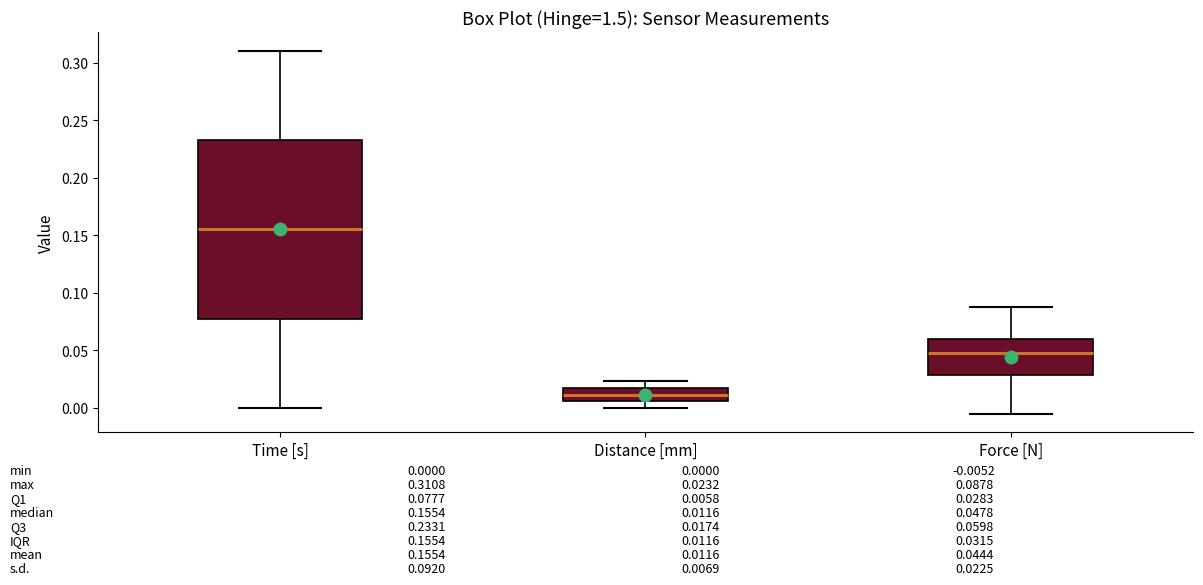

Comparing the boxes themselves (not the whiskers), which one is the tallest?

Time [s]